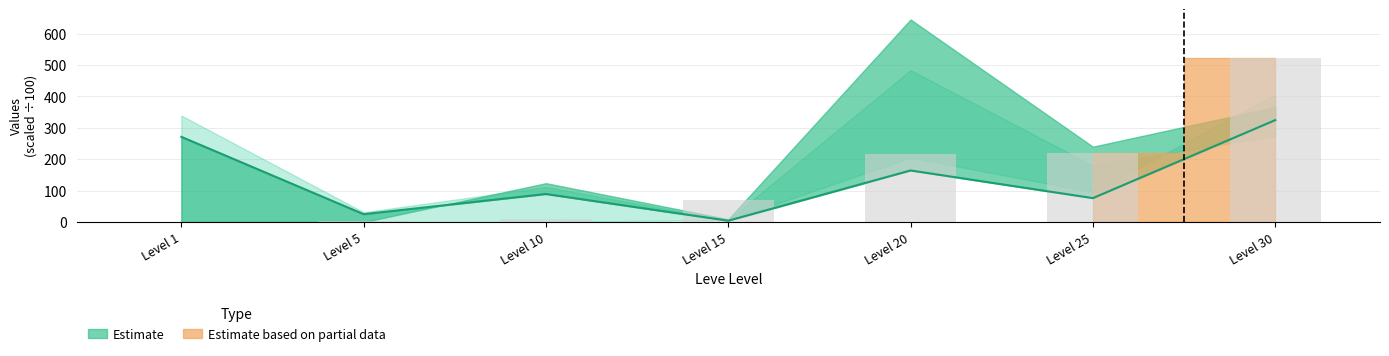

Which category has the lowest value across all series?

Level 1